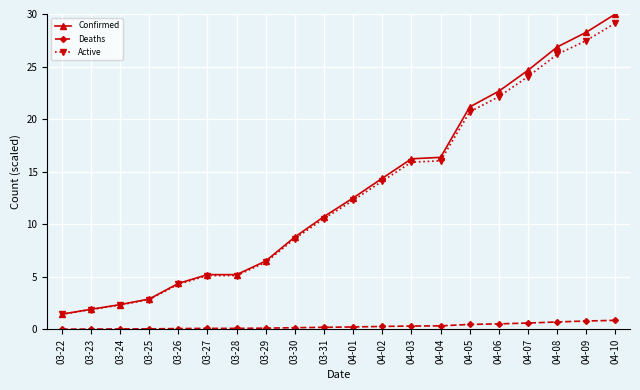

Is the value of Confirmed at 03-28 greater than the value of Deaths at 03-23?

Yes